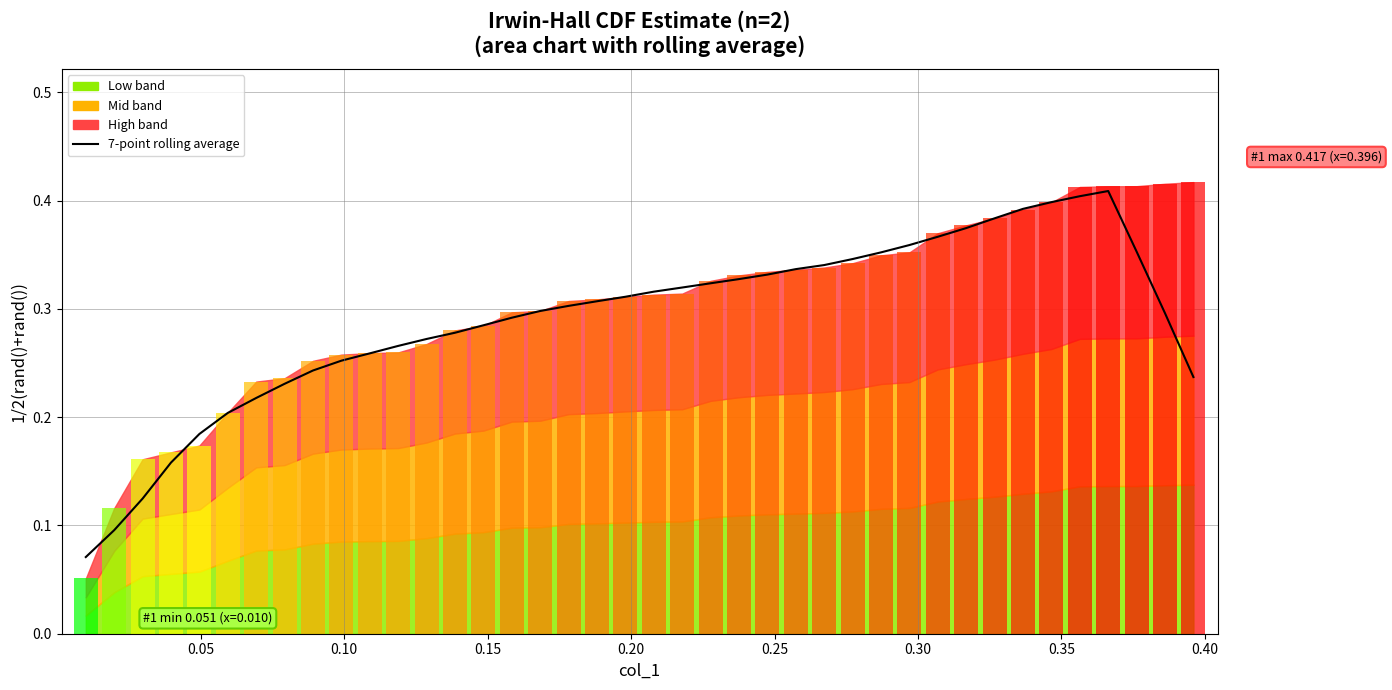

What is the sum of all values?

11.6